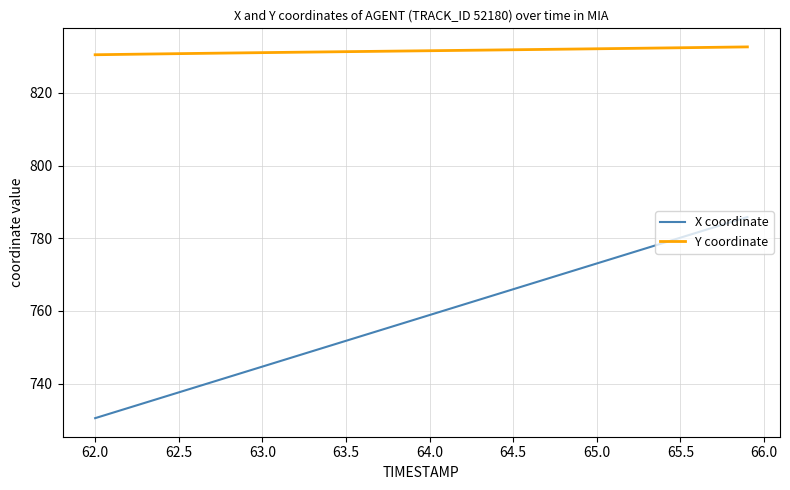

What is the average value of the Y coordinate series?

831.6